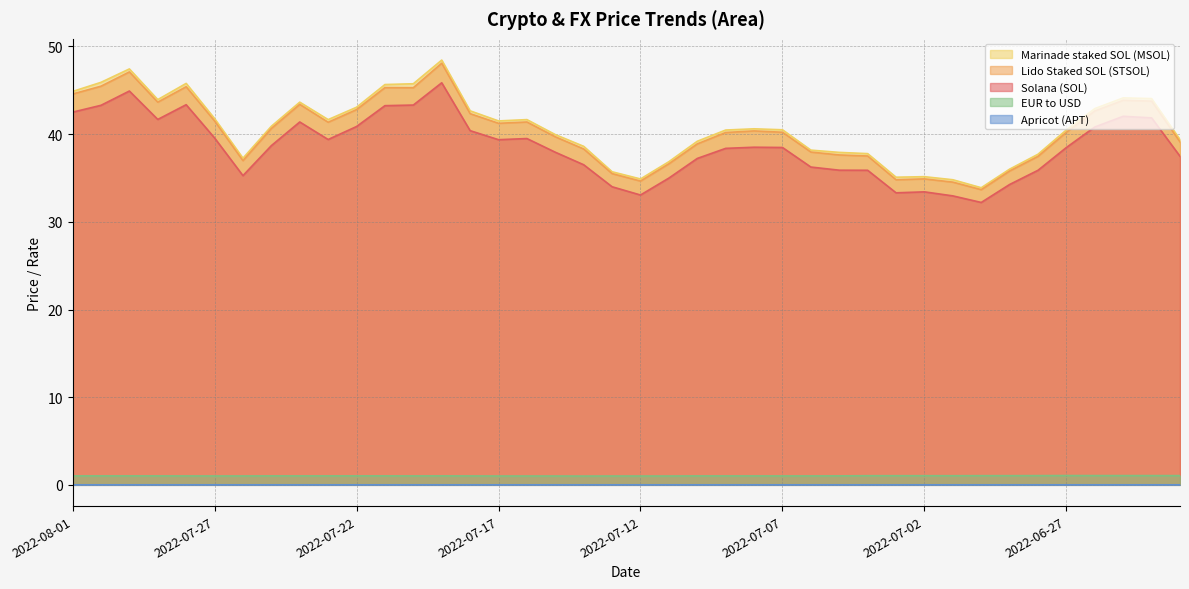

What is the value of the Solana (SOL) point at the 23rd from the left?

37.2